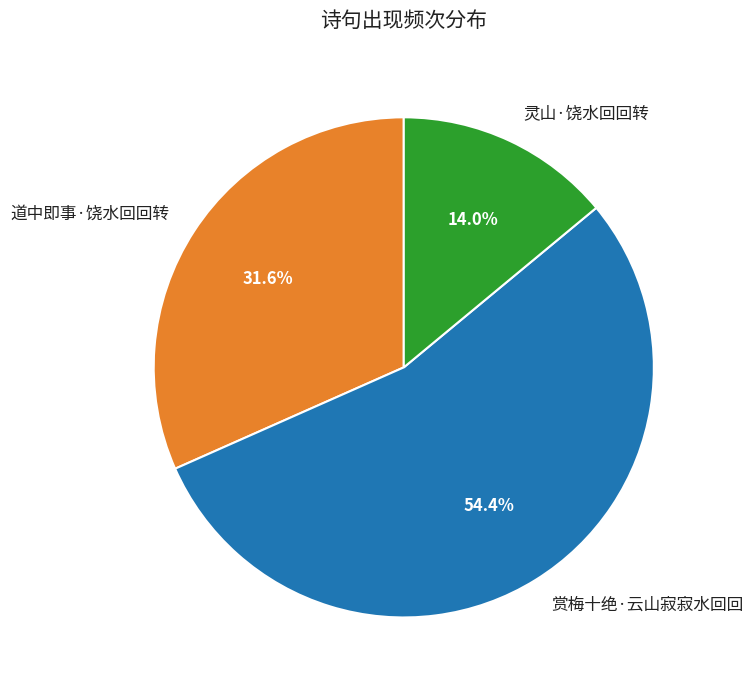

Which category has the biggest portion of the pie?

赏梅十绝·云山寂寂水回回